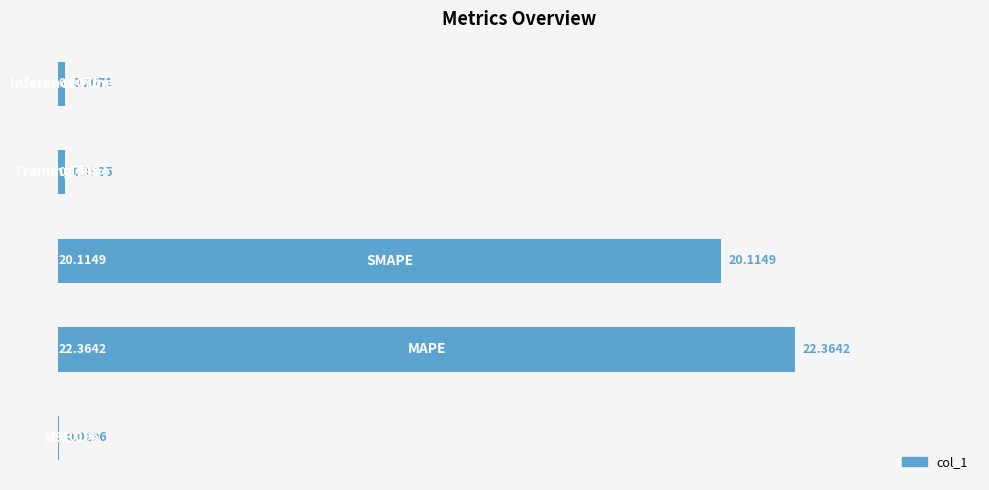

What is the sum of all values?

42.9